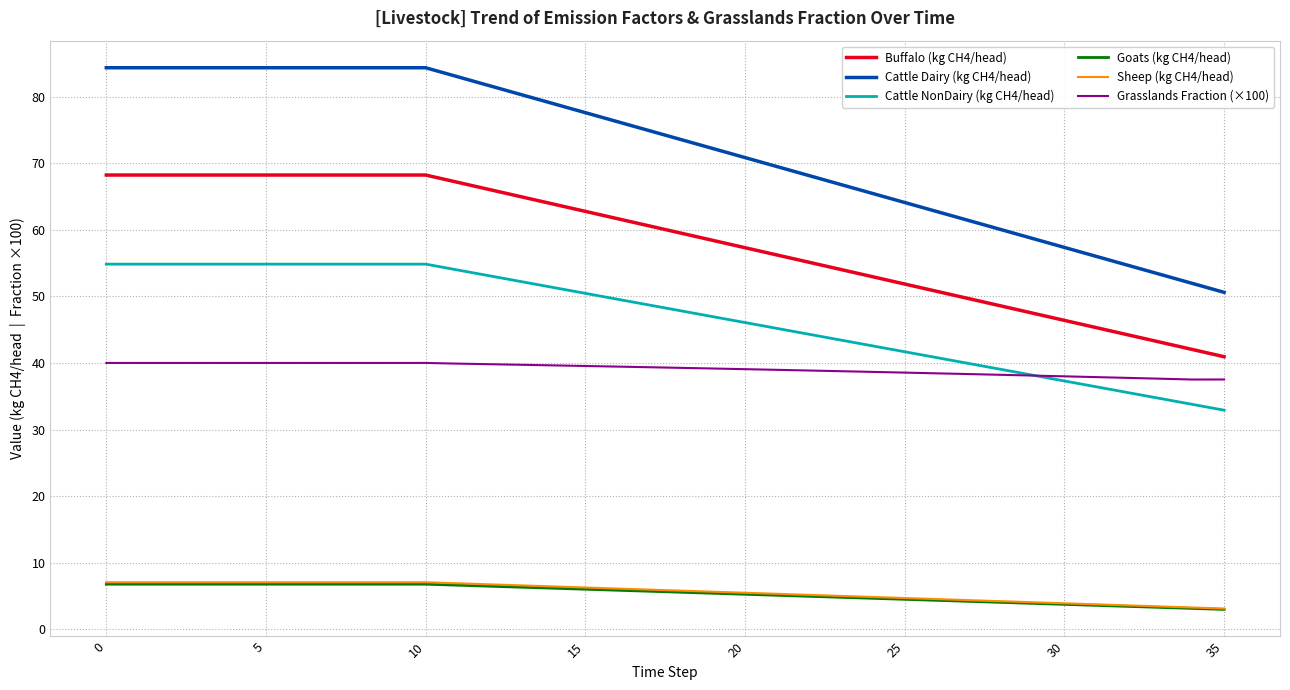

True or false: Goats (kg CH4/head) and Buffalo (kg CH4/head) intersect in this chart.

False